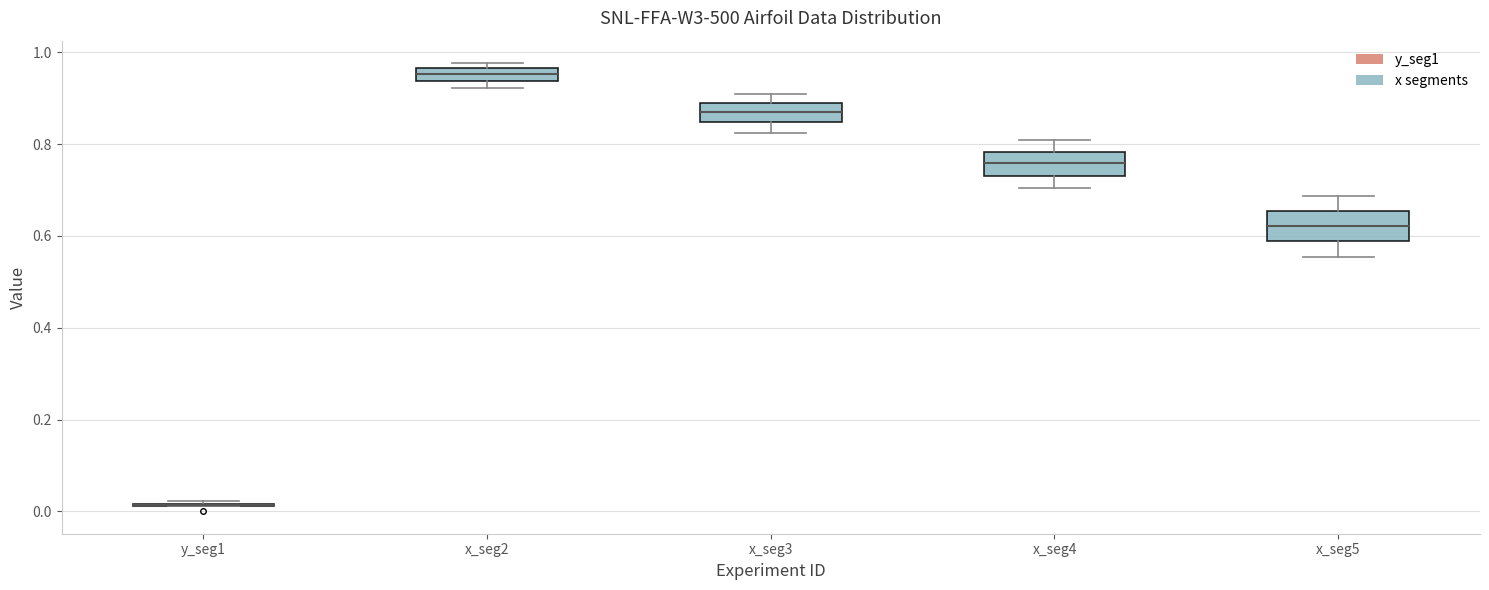

Where does the lower whisker of the box for x_seg5 end on the y-axis? The values are not printed on the chart, so give them approximately, as read against the axis.

0.56